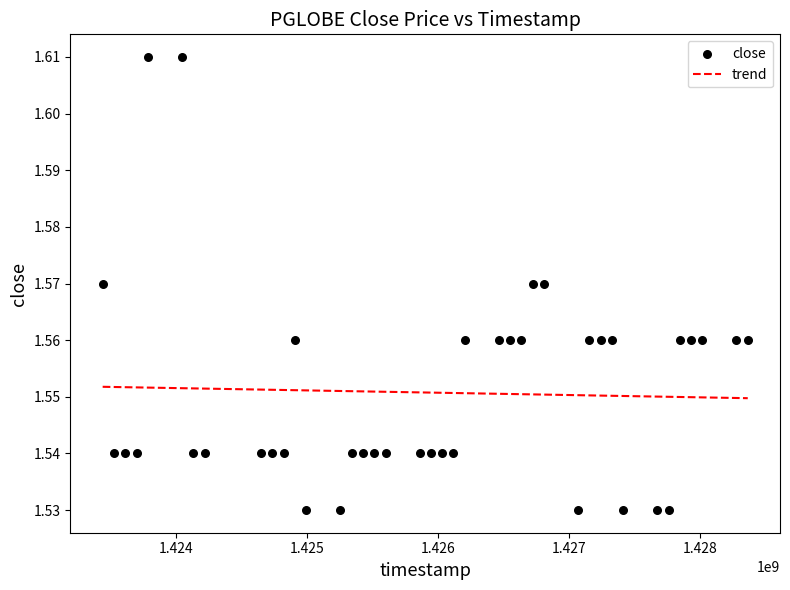

What is the range of X values (max minus min)?

4924800.0